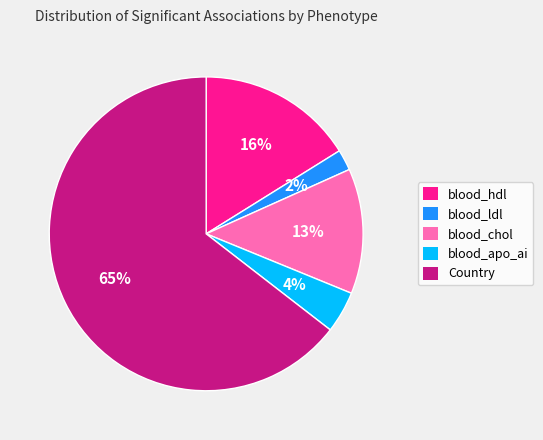

Is it true that blood_chol is 23% of the pie?

False